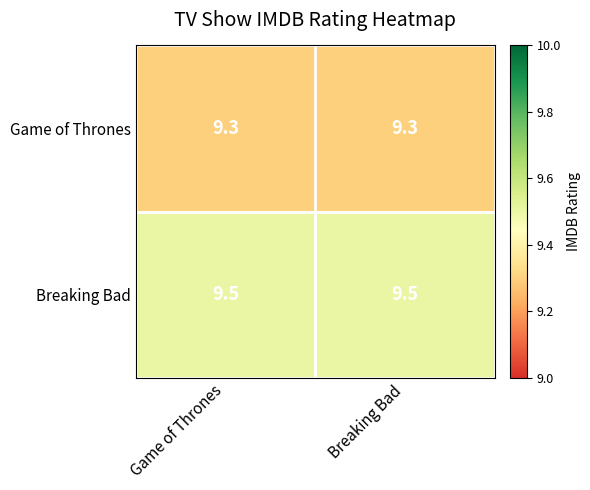

What is the highest value of the Breaking Bad series?

9.5